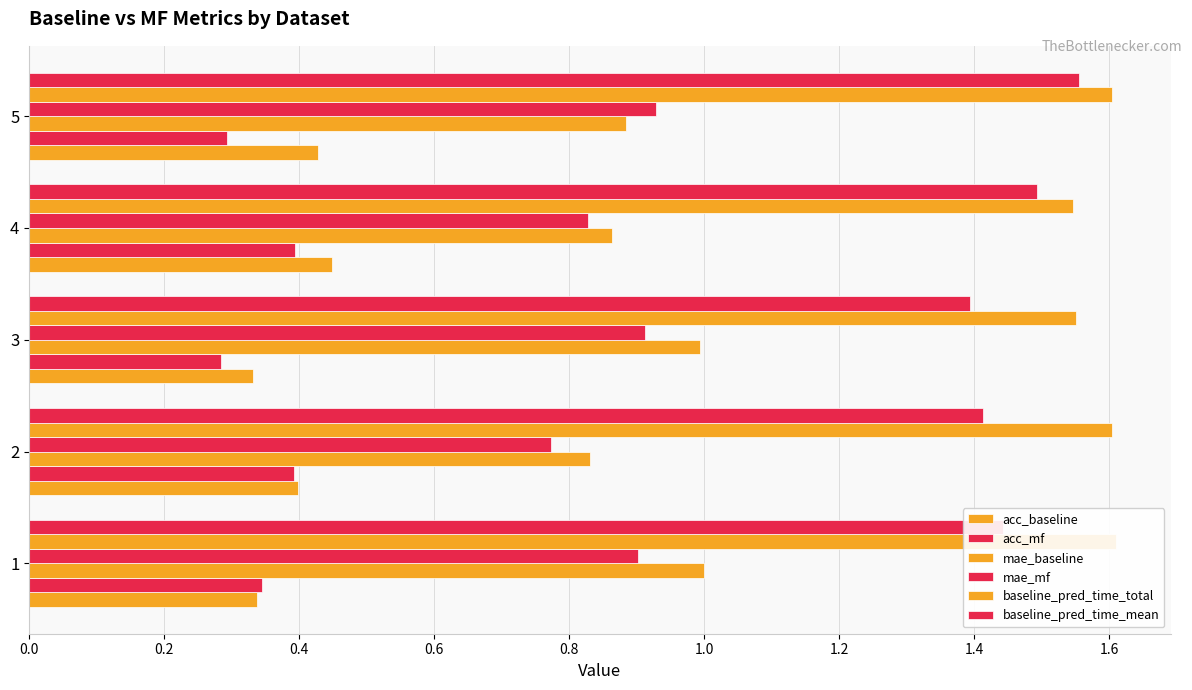

Which series has the largest range (max minus min)?

mae_baseline